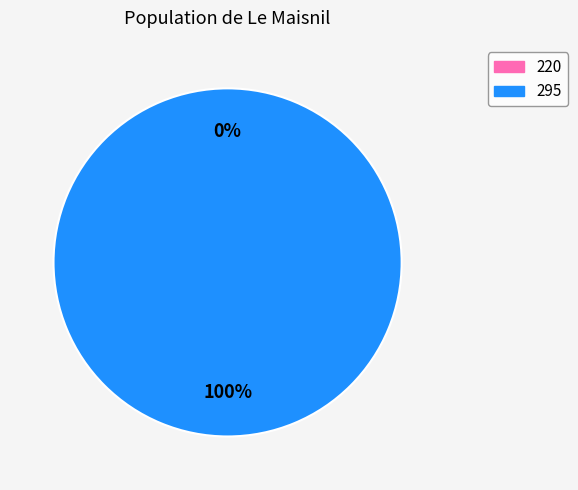

What percentage is the 295 slice, to the nearest percent?

100%